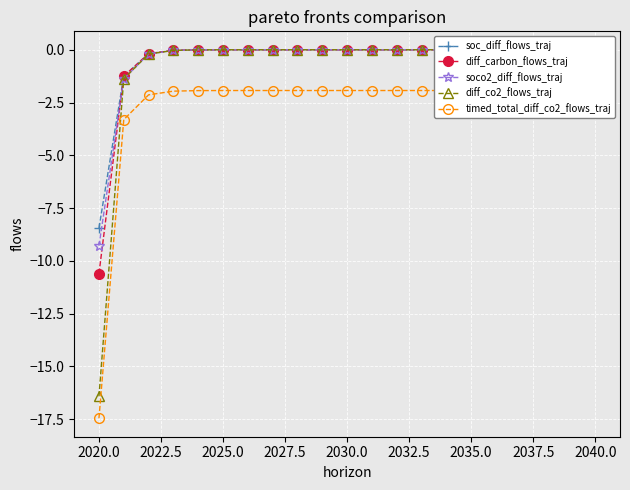

True or false: soc_diff_flows_traj and soco2_diff_flows_traj intersect in this chart.

False